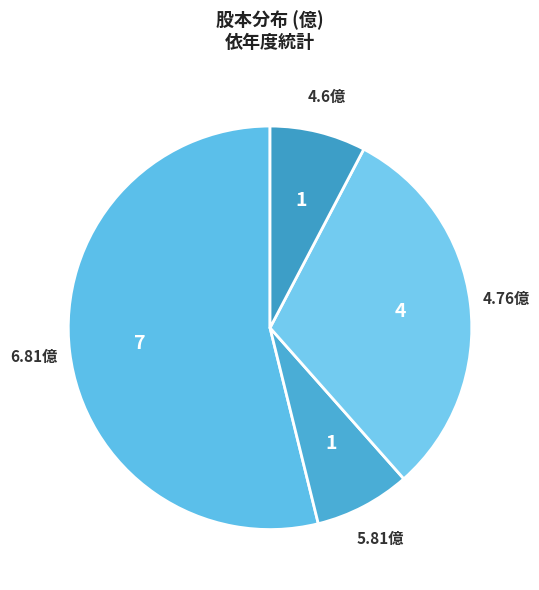

Is the sum of 5.81億 and 4.76億 greater than half?

No